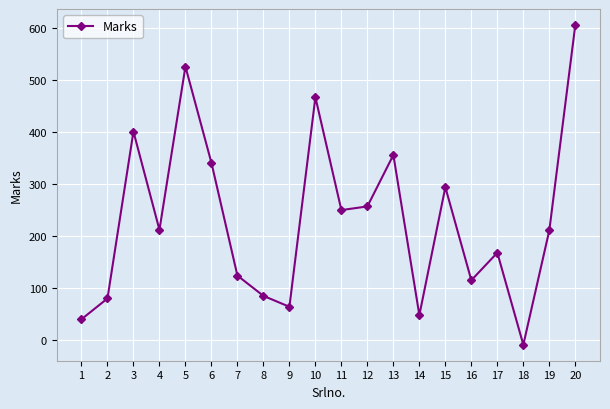

How many points are higher than both their immediate neighbors (excluding endpoints)?

6